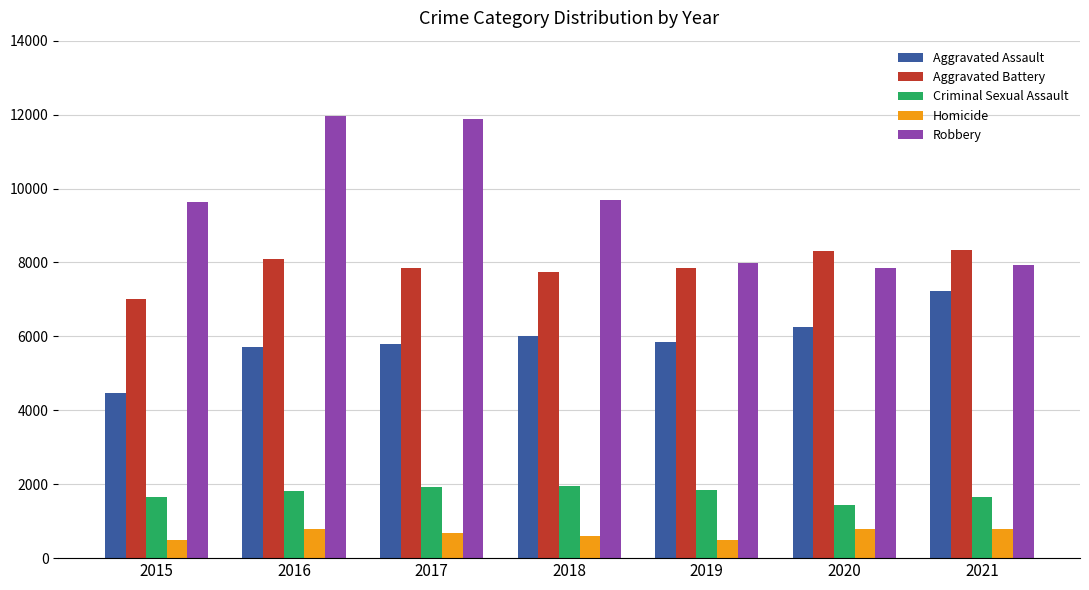

Is it true that Aggravated Assault equals 1961 at 2017?

False